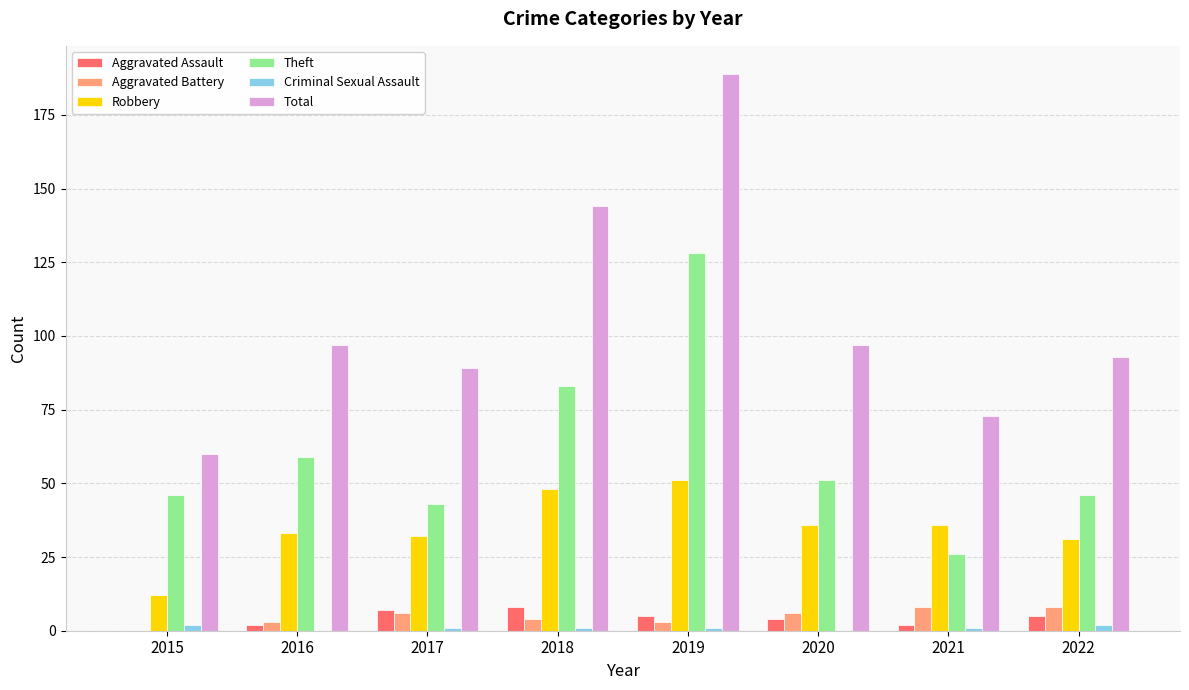

Is the value of Aggravated Battery at 2017 greater than the value of Criminal Sexual Assault at 2022?

Yes